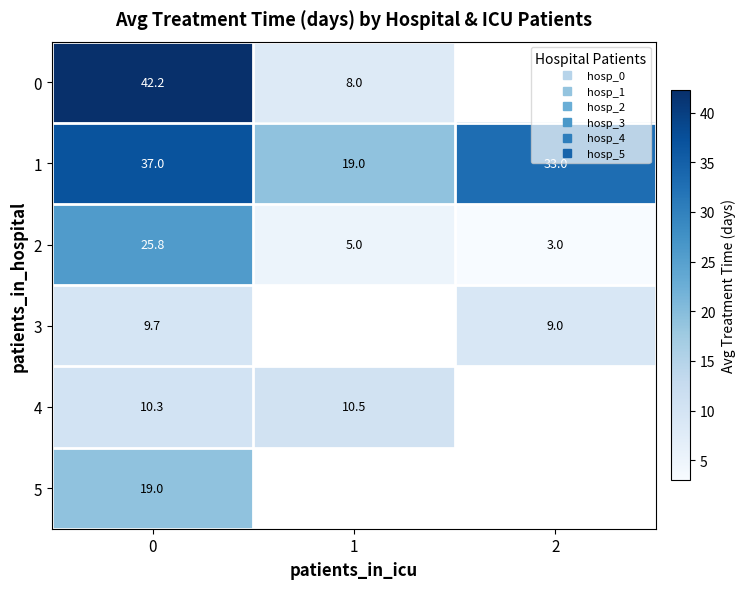

What is the total value across all series at 0?

144.1